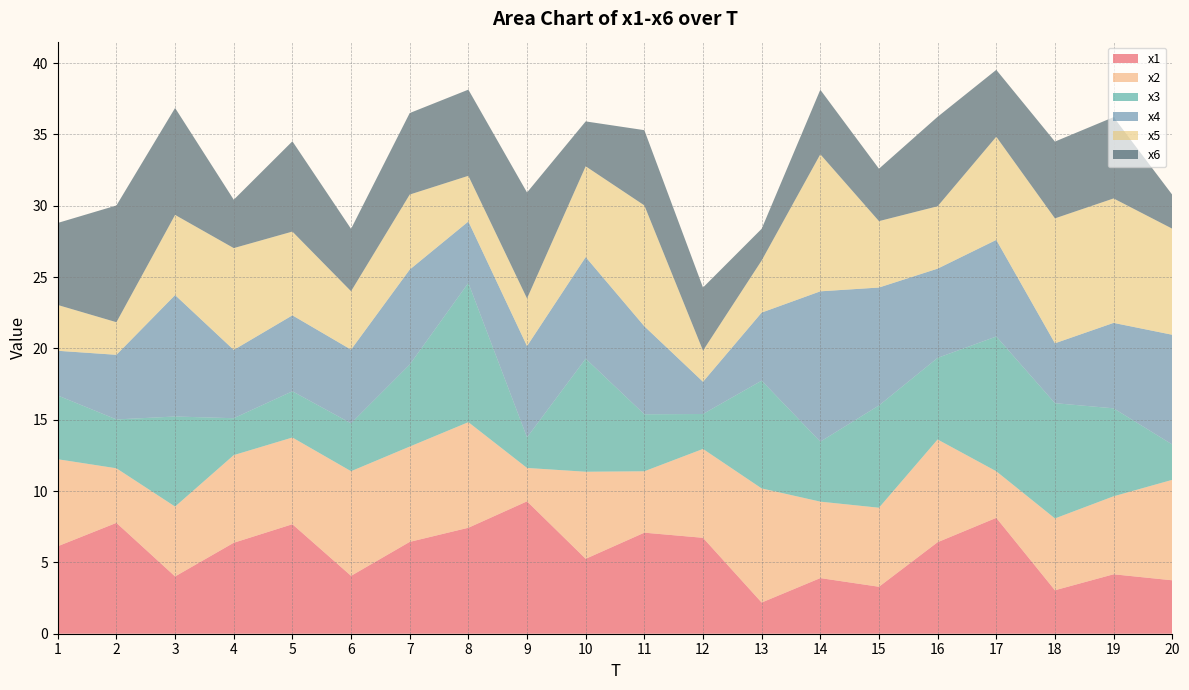

Reading left to right, list all the values displayed in this chart.

x1: 1=6.1	2=7.8	3=4.0	4=6.4	5=7.7	6=4.1	7=6.4	8=7.4	9=9.3	10=5.3	11=7.1	12=6.7	13=2.2	14=3.9	15=3.3	16=6.4	17=8.1	18=3.0	19=4.2	20=3.7
x2: 1=6.1	2=3.8	3=4.9	4=6.1	5=6.1	6=7.3	7=6.7	8=7.4	9=2.3	10=6.1	11=4.3	12=6.2	13=8.0	14=5.4	15=5.5	16=7.2	17=3.3	18=5.0	19=5.5	20=7.0
x3: 1=4.5	2=3.4	3=6.3	4=2.6	5=3.2	6=3.4	7=5.7	8=9.8	9=2.1	10=7.9	11=4.0	12=2.4	13=7.6	14=4.2	15=7.2	16=5.7	17=9.4	18=8.1	19=6.2	20=2.5
x4: 1=3.1	2=4.5	3=8.5	4=4.8	5=5.3	6=5.2	7=6.7	8=4.3	9=6.4	10=7.1	11=6.2	12=2.3	13=4.8	14=10.5	15=8.3	16=6.3	17=6.8	18=4.2	19=6.0	20=7.7
x5: 1=3.2	2=2.3	3=5.6	4=7.1	5=5.9	6=4.1	7=5.3	8=3.2	9=3.3	10=6.4	11=8.5	12=2.2	13=3.6	14=9.6	15=4.7	16=4.4	17=7.2	18=8.8	19=8.7	20=7.4
x6: 1=5.8	2=8.2	3=7.5	4=3.4	5=6.3	6=4.4	7=5.7	8=6.0	9=7.4	10=3.1	11=5.3	12=4.4	13=2.2	14=4.5	15=3.7	16=6.3	17=4.7	18=5.4	19=5.7	20=2.4